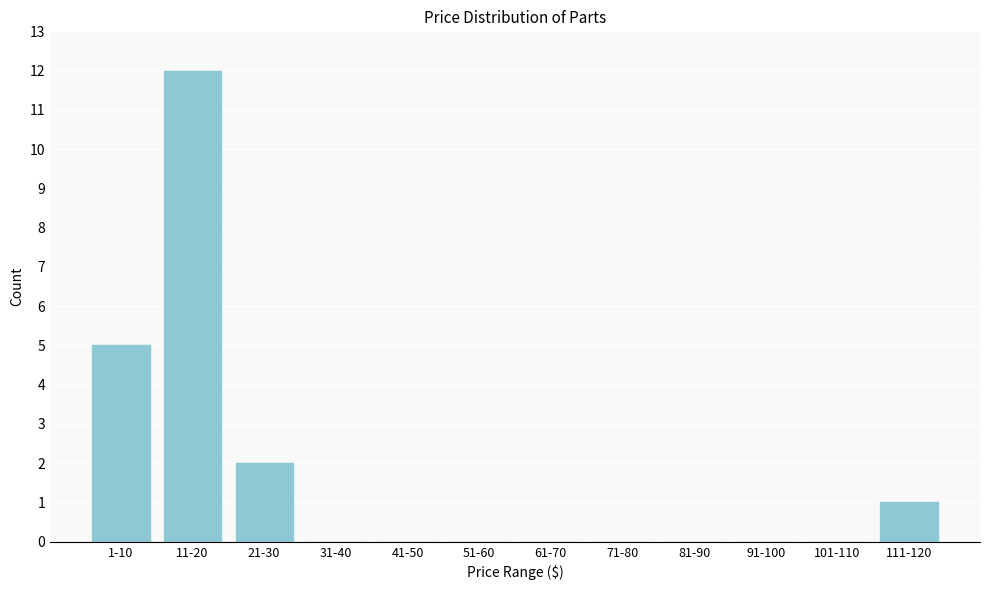

Reading right to left, transcribe all the data shown in this chart.

111-120=1	101-110=0	91-100=0	81-90=0	71-80=0	61-70=0	51-60=0	41-50=0	31-40=0	21-30=2	11-20=12	1-10=5